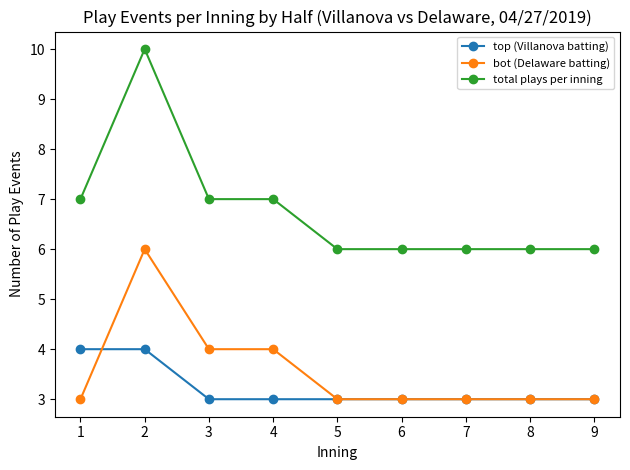

How many categories are shown in the chart?

9